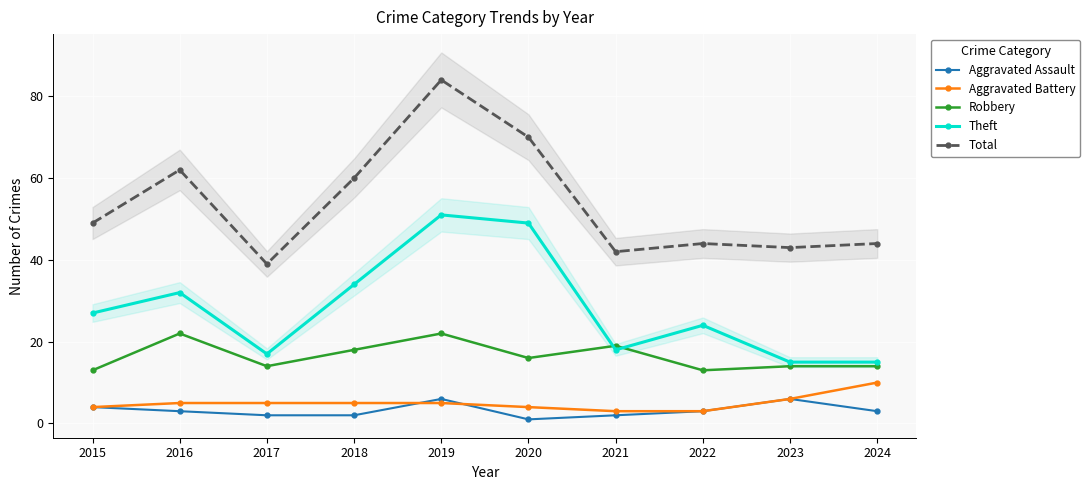

Which series ends up on top after the final intersection of Aggravated Assault and Aggravated Battery?

Aggravated Battery